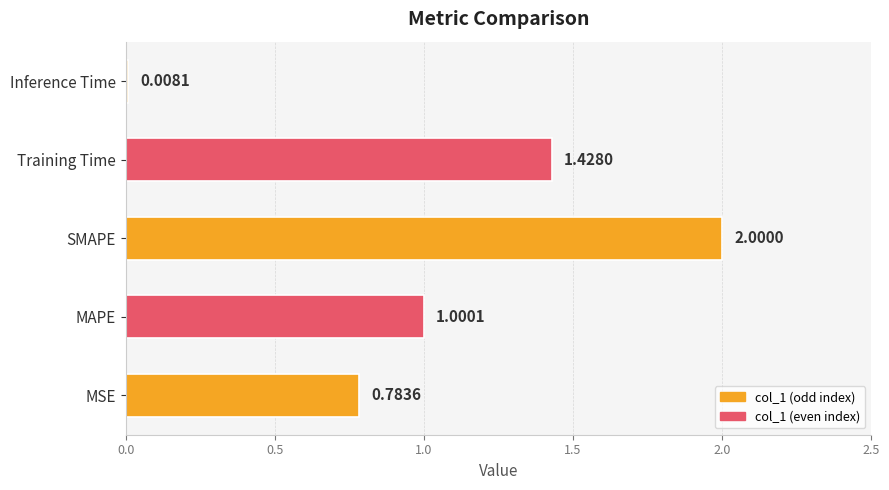

Which label corresponds to the smallest value in the chart?

Inference Time